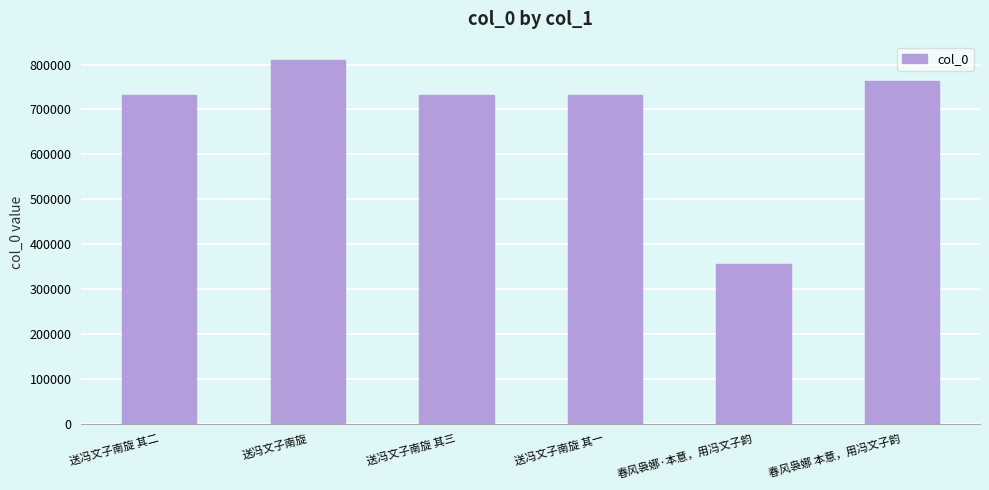

Are the bars horizontal?

No